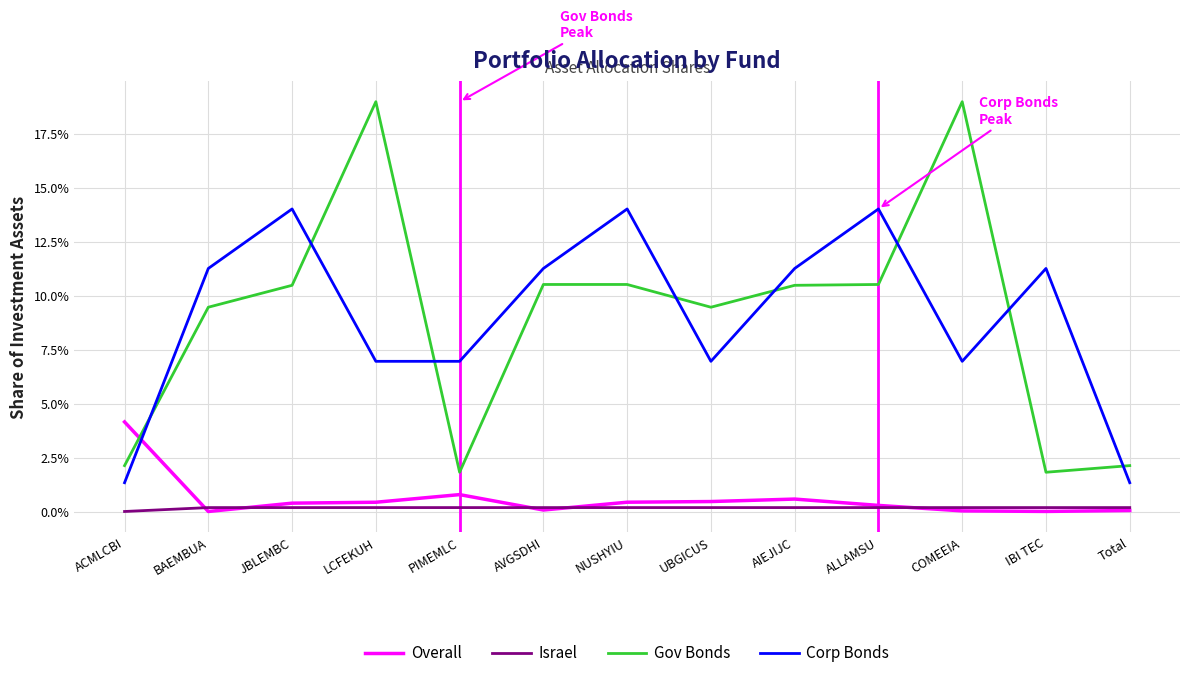

What is the value of the Corp Bonds point at the 5th from the left?

0.1